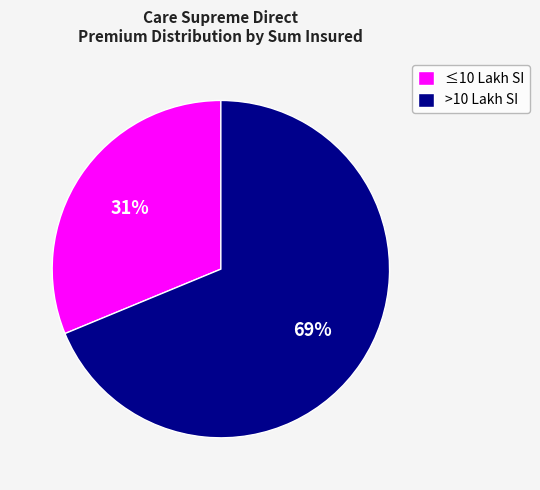

True or false: >10 Lakh SI accounts for 69% of the total.

True